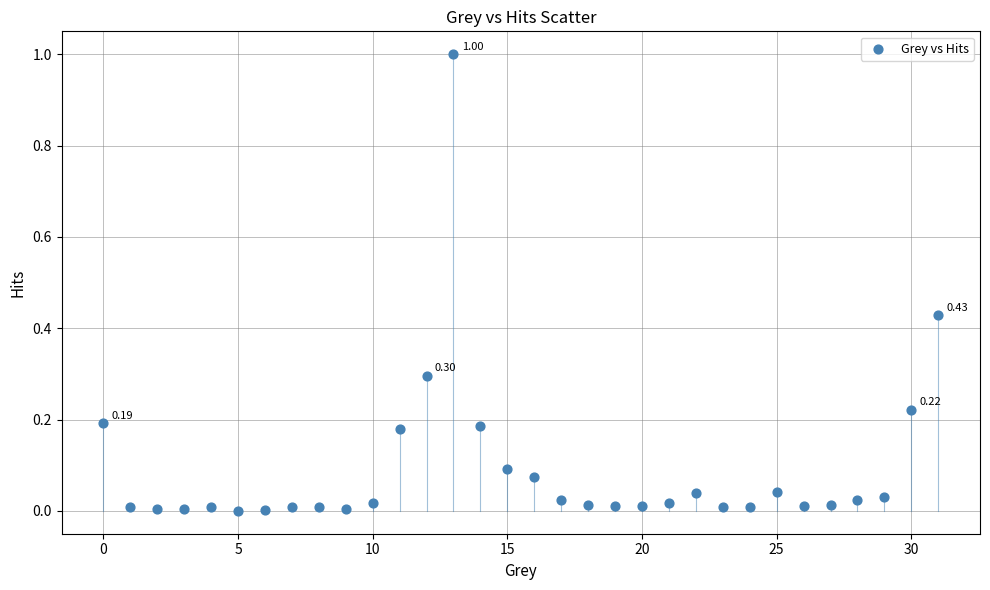

What is the range of Y values (max minus min)?

1.0